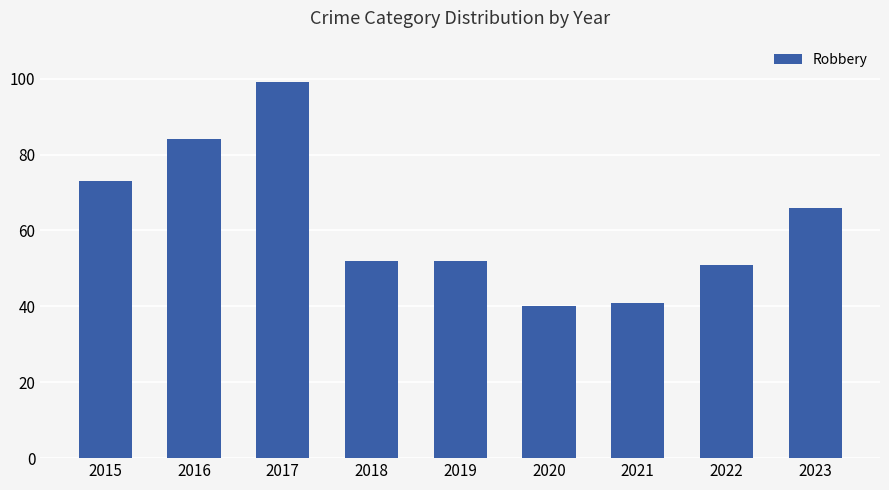

Reading left to right, transcribe all the data shown in this chart.

73	84	99	52	52	40	41	51	66